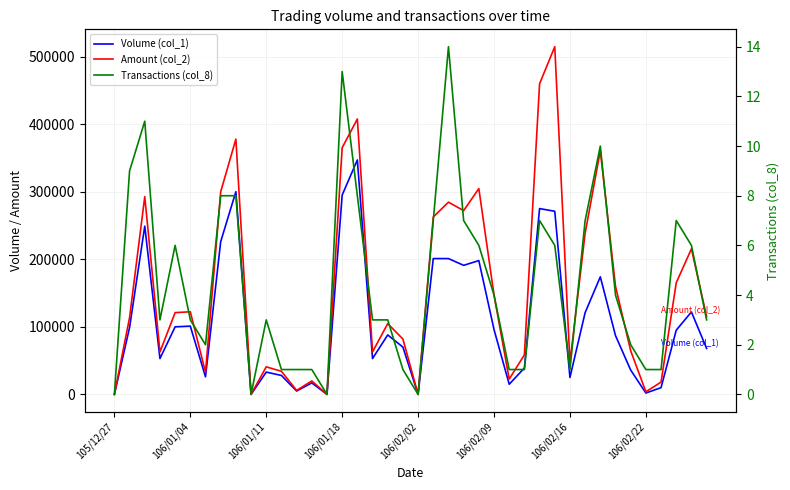

What position from the left is 37?

38